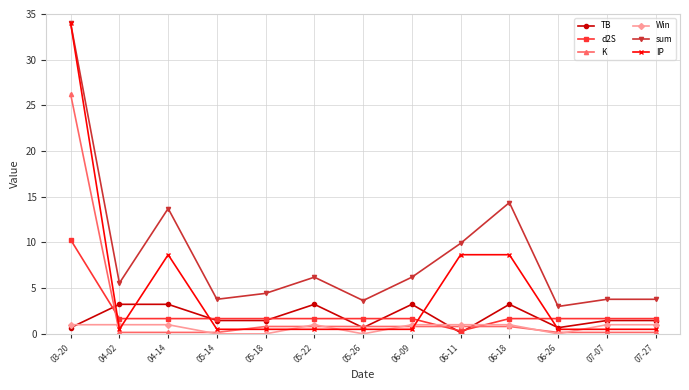

True or false: Win has more than 0 interior local peaks.

True